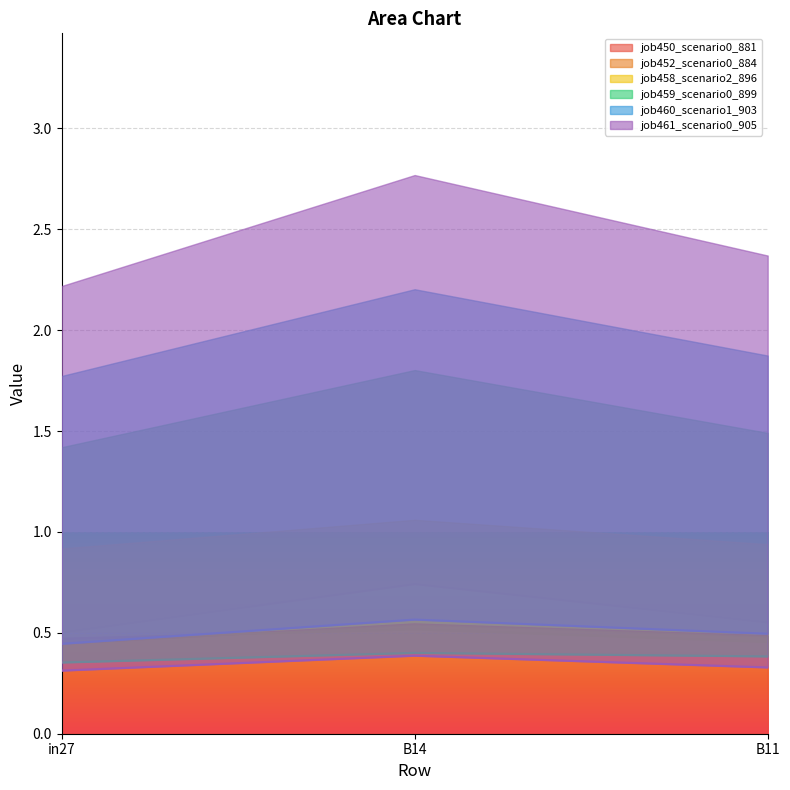

At which category does the chart reach its minimum across all series?

in27